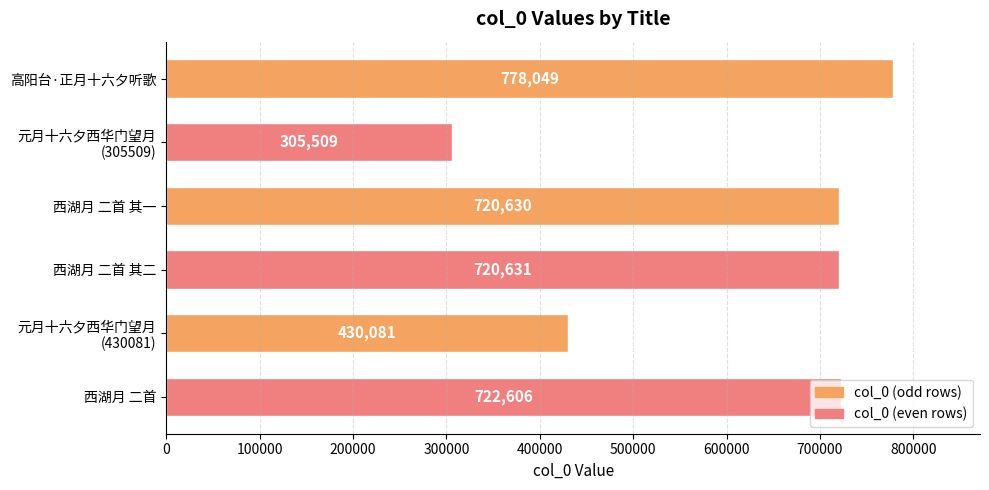

What is the ratio of the value at 西湖月 二首 to the value at 高阳台·正月十六夕听歌?

0.9